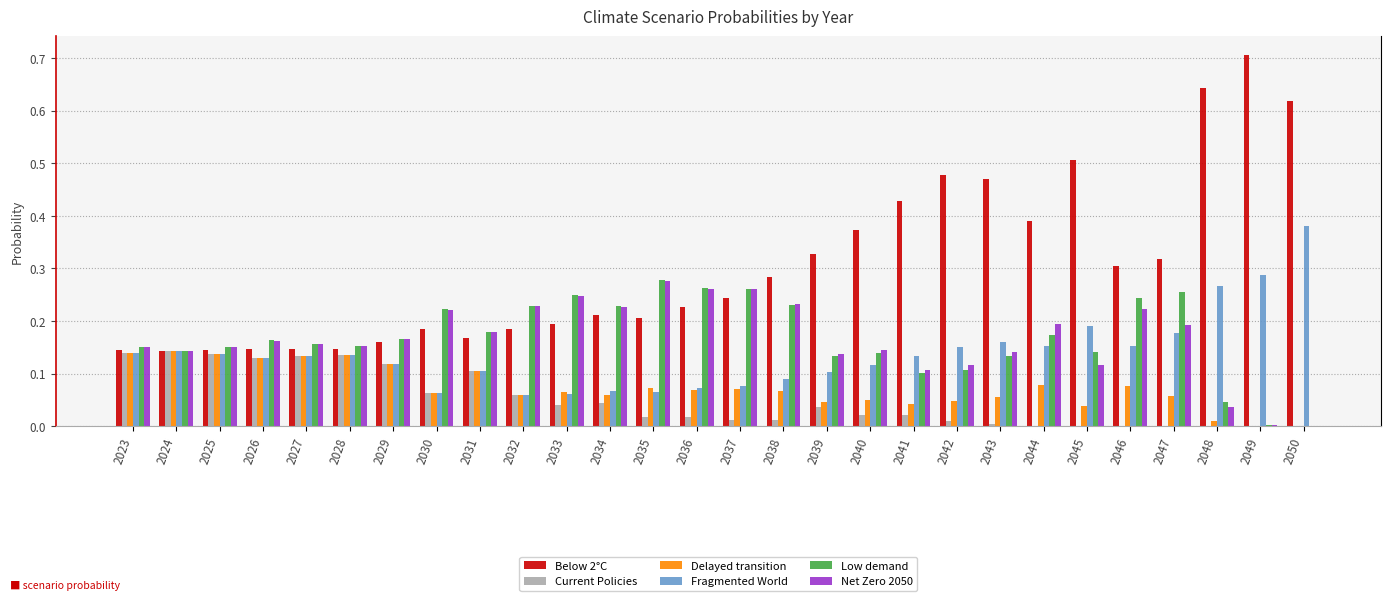

The value of Net Zero 2050 at 2028 is 0.2. True or false?

True